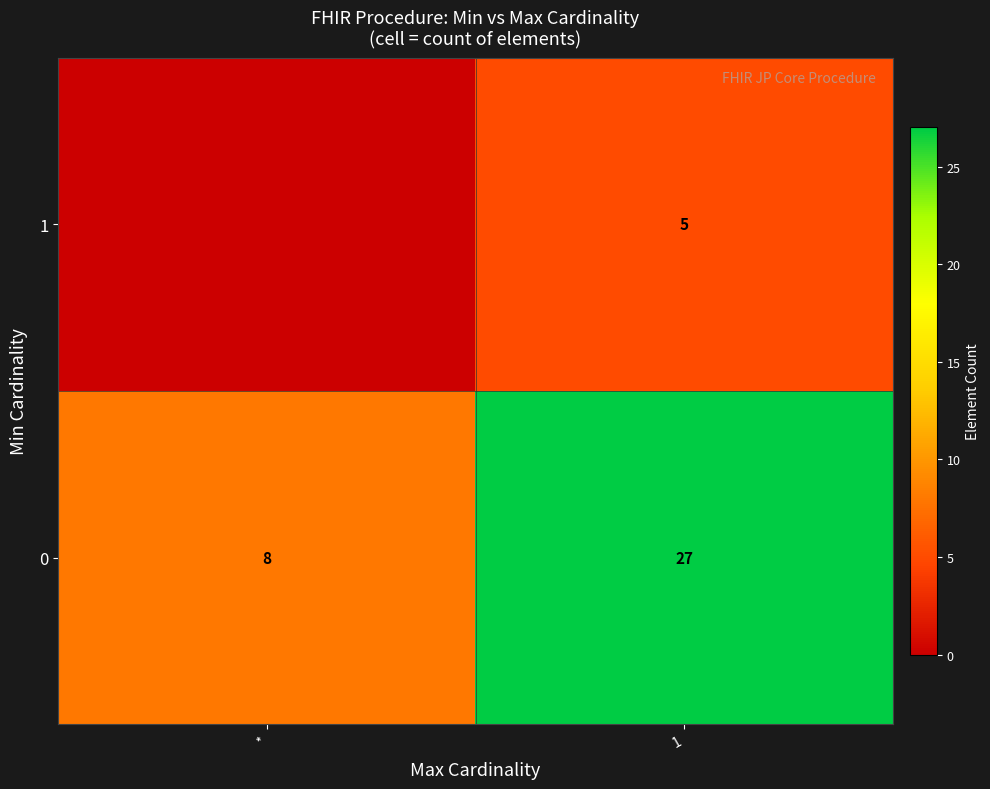

Read the 0 value at *.

8